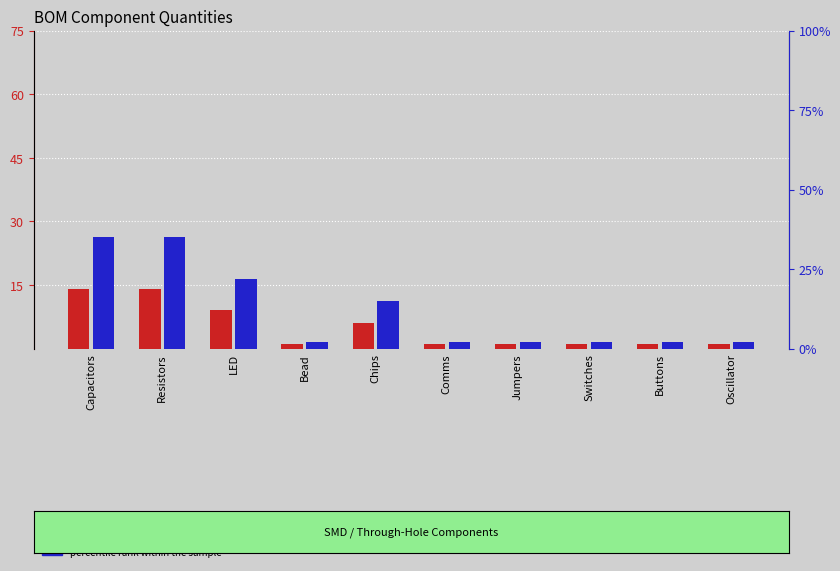

List the labels in order of count value, smallest first.

Bead, Comms, Jumpers, Switches, Buttons, Oscillator, Chips, LED, Capacitors, Resistors